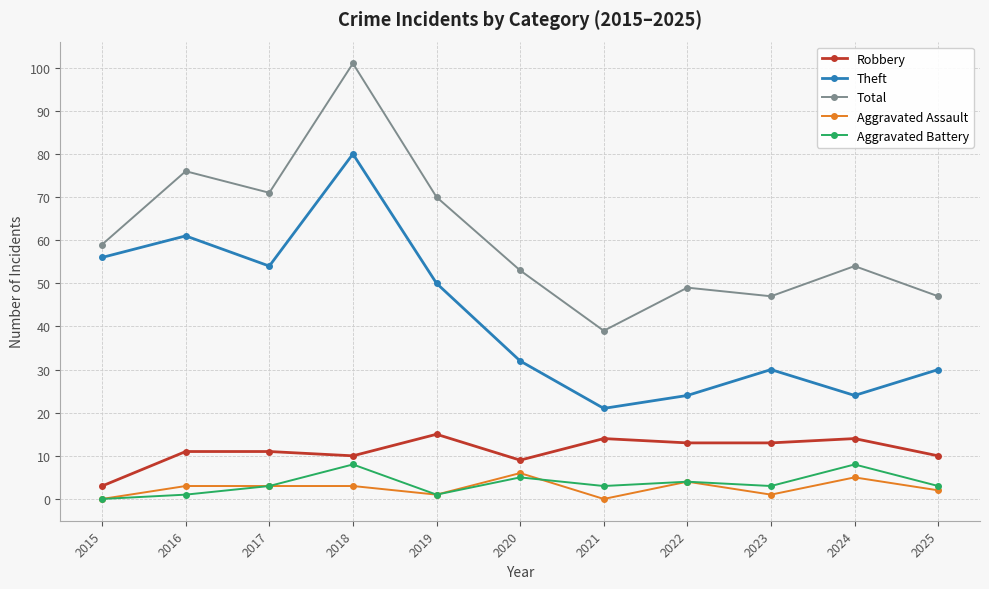

How many positive values does the Aggravated Battery series have?

10